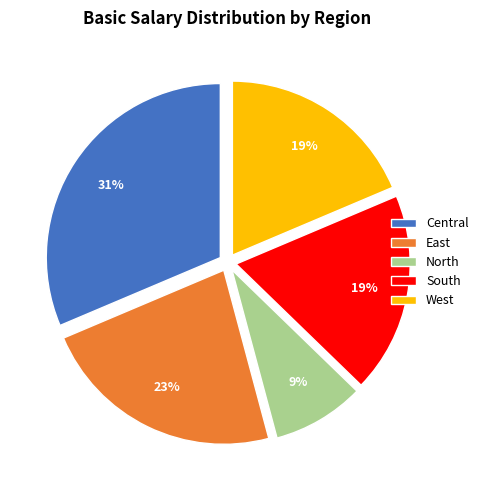

Combined, do North and West account for over 50%?

No